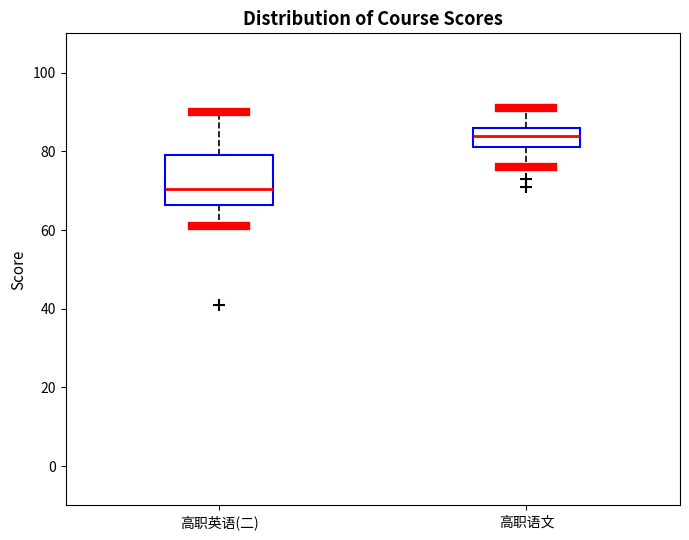

Where is the upper edge of the box for 高职英语(二) on the y-axis? The values are not printed on the chart, so give them approximately, as read against the axis.

80